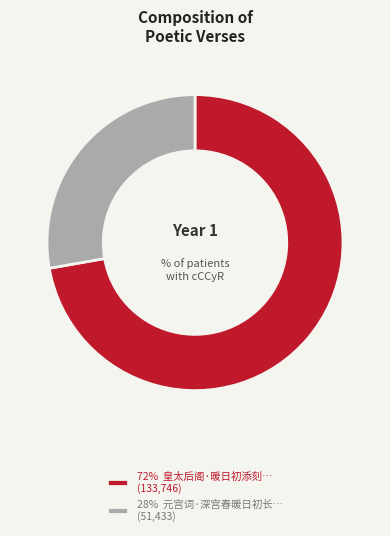

What is the ratio of the value at 72% 皇太后阁·暖日初添刻… (133,746) to the value at 28% 元宫词·深宫春暖日初长… (51,433)?

2.6